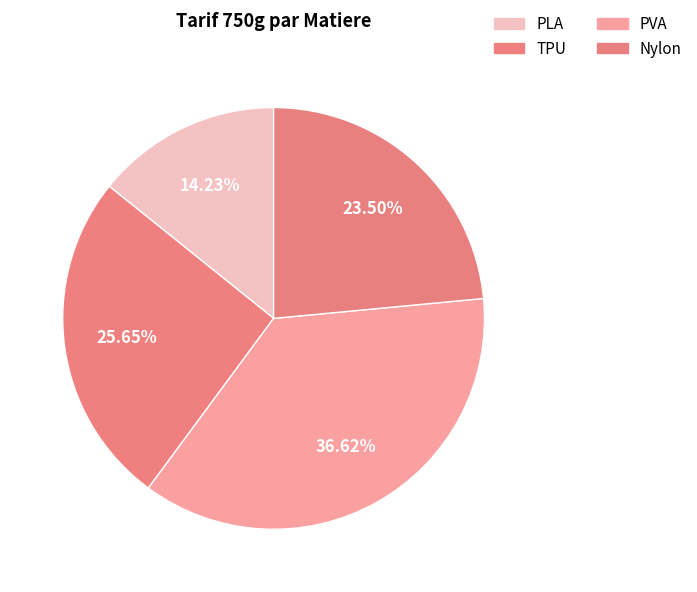

What is the largest slice in the pie chart?

PVA